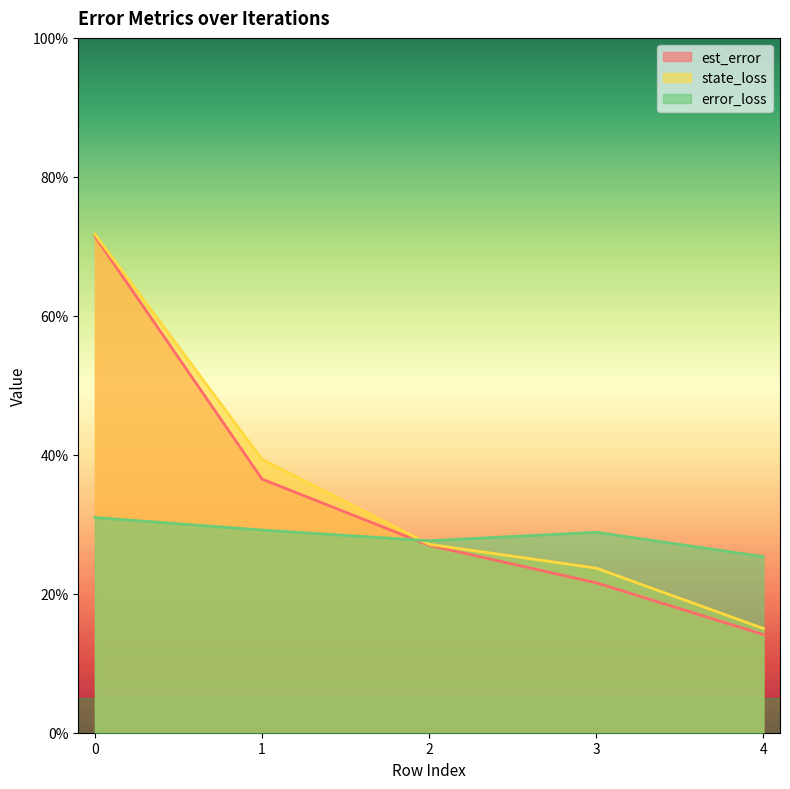

Which series has the largest total across all categories?

state_loss